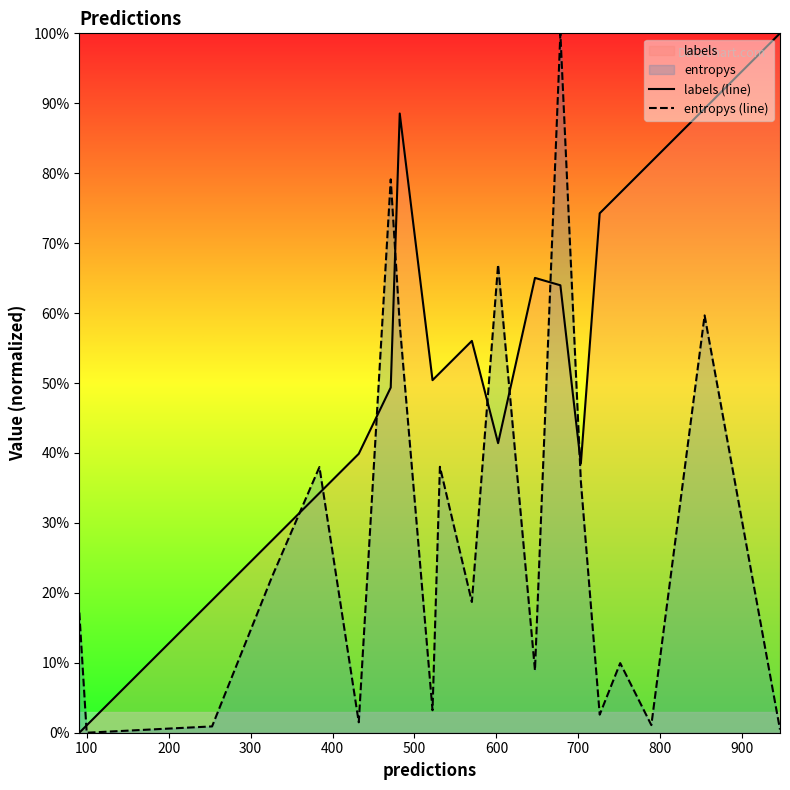

How many interior local valleys does the labels (line) series have?

3